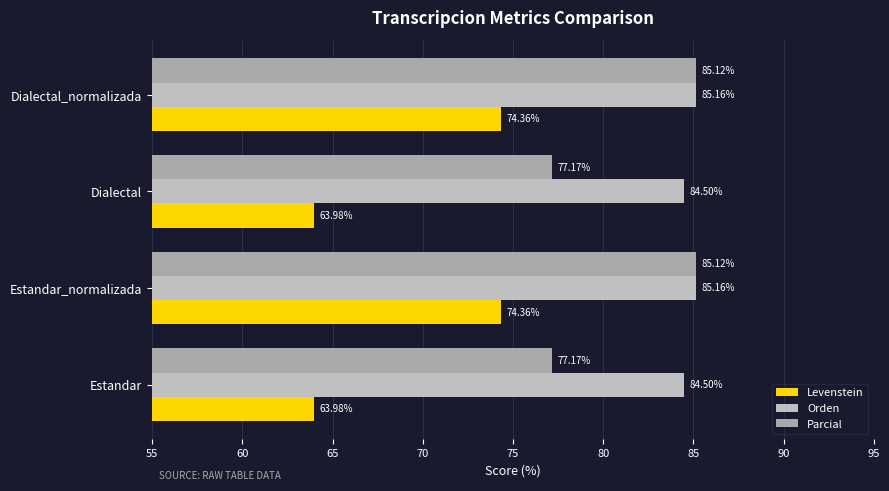

Reading right to left, list all the values displayed in this chart.

Levenstein: 74.4	64.0	74.4	64.0
Orden: 85.2	84.5	85.2	84.5
Parcial: 85.1	77.2	85.1	77.2